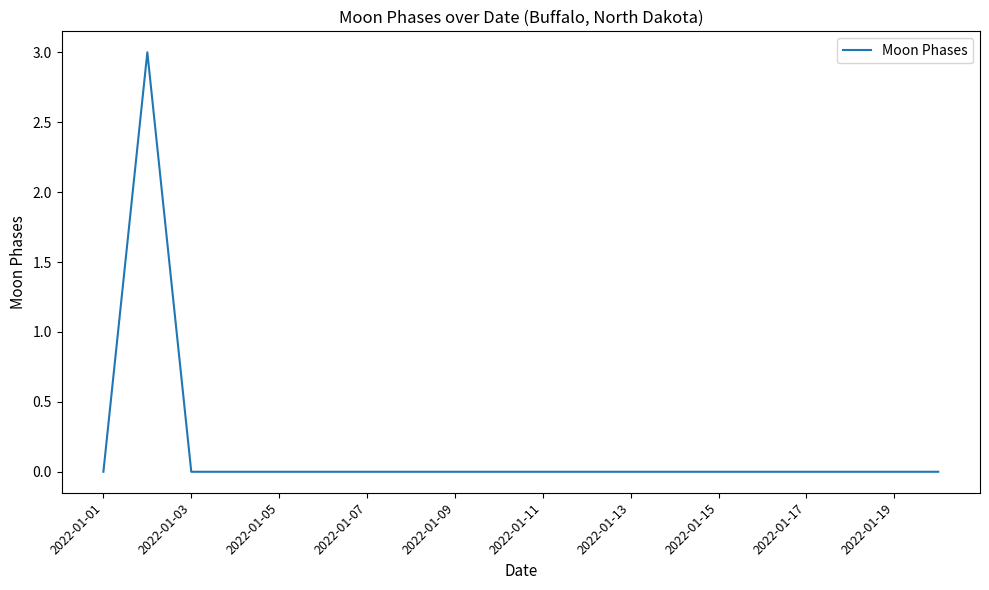

What is the difference between the maximum and minimum values?

3